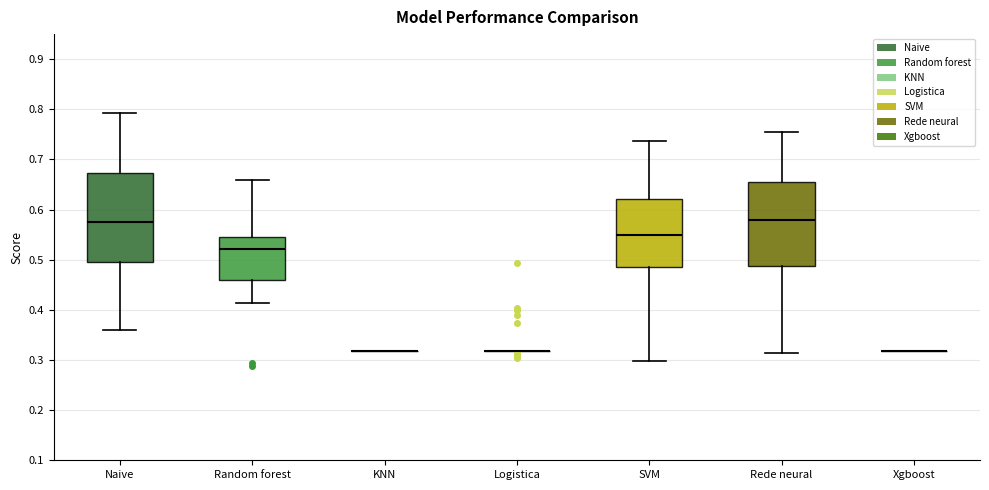

Reading left to right, transcribe this box plot: for each box, give where its median line is, the range the box spans, and where its two whiskers end, as read against the y-axis. The values are not printed on the chart, so give them approximately, as read against the axis.

Naive: median 0.57, box 0.50 to 0.67, whiskers 0.36 to 0.79
Random forest: median 0.52, box 0.46 to 0.55, whiskers 0.41 to 0.66
KNN: box collapsed to a line at 0.32, whiskers 0.32 to 0.32
Logistica: box collapsed to a line at 0.32, whiskers 0.32 to 0.32
SVM: median 0.55, box 0.49 to 0.62, whiskers 0.30 to 0.74
Rede neural: median 0.58, box 0.49 to 0.65, whiskers 0.31 to 0.75
Xgboost: box collapsed to a line at 0.32, whiskers 0.32 to 0.32